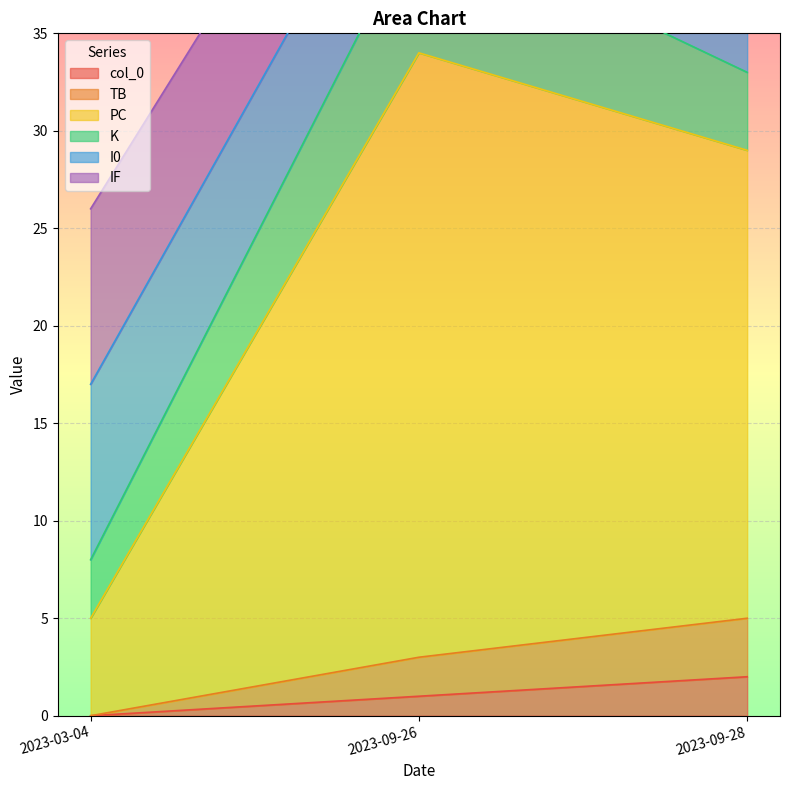

The value of col_0 at 2023-09-26 is 1. True or false?

True